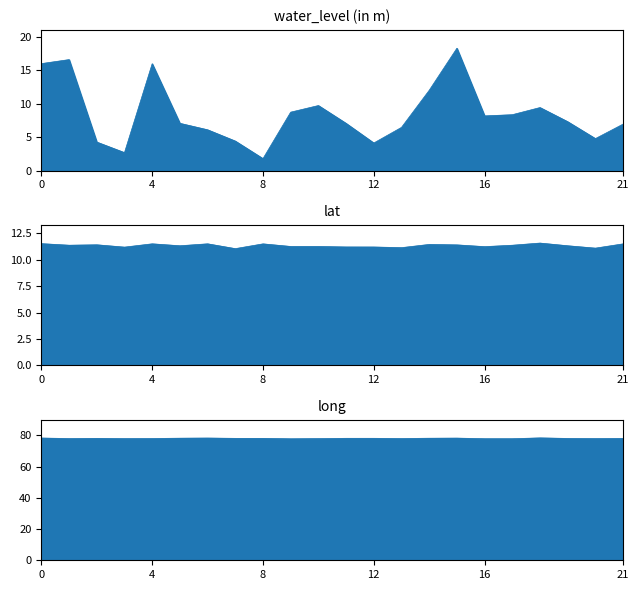

How many interior local peaks does the long series have?

5